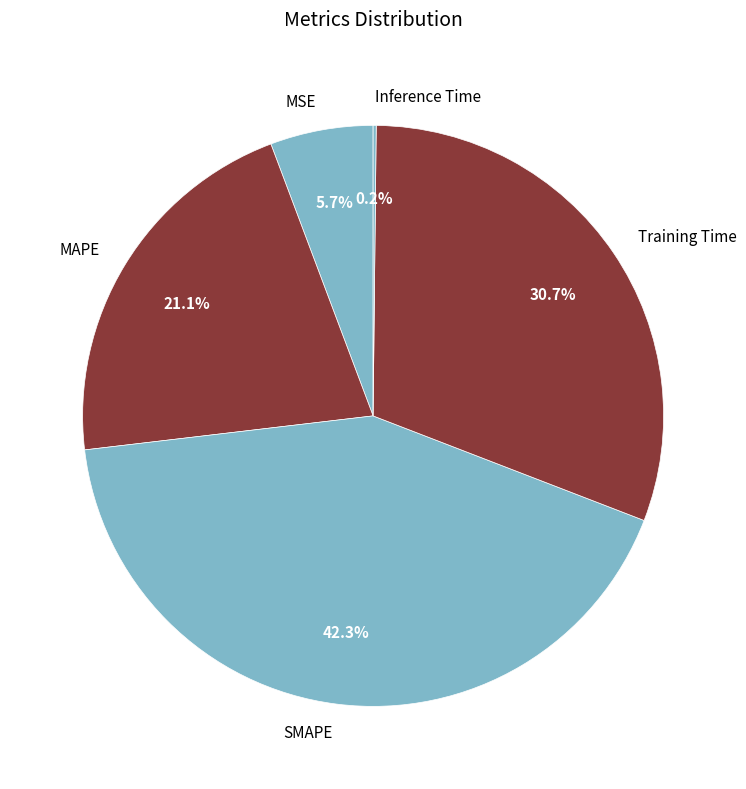

Does Training Time account for over 50% of the chart?

No